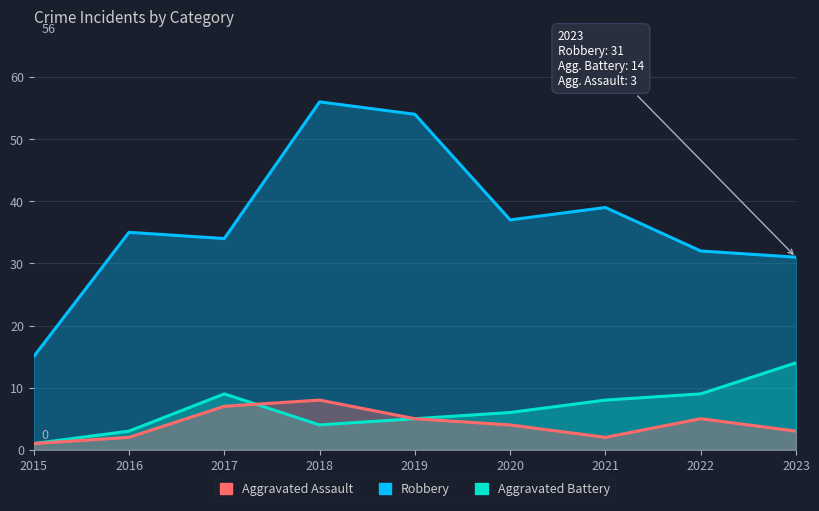

Which category has the lowest value in the Aggravated Assault series?

2015